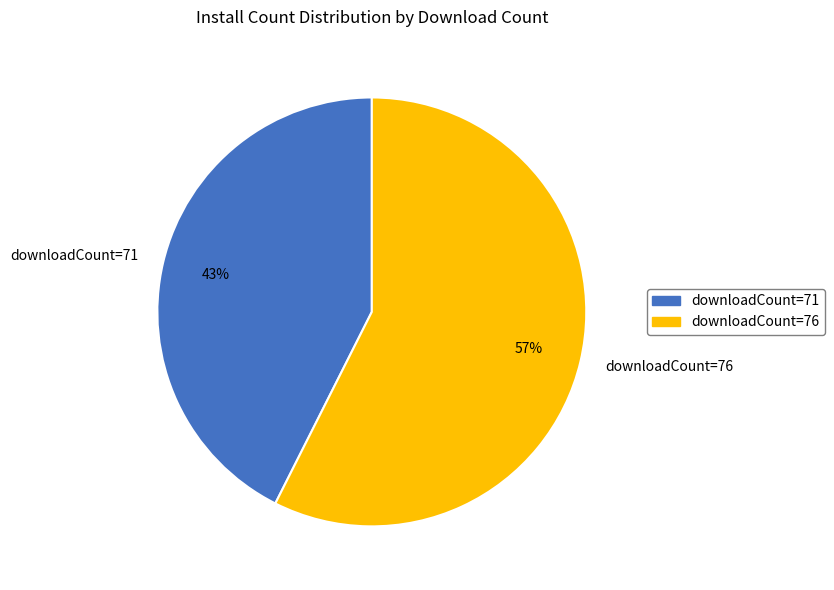

Which slice is the largest?

downloadCount=76